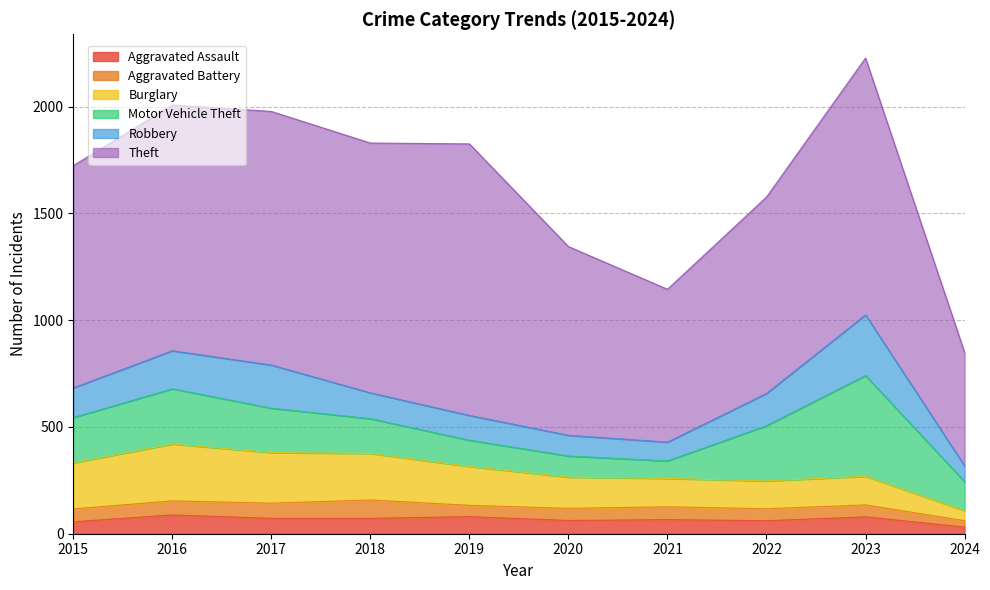

In Aggravated Battery, how many points are lower than both neighbors (excluding endpoints)?

1